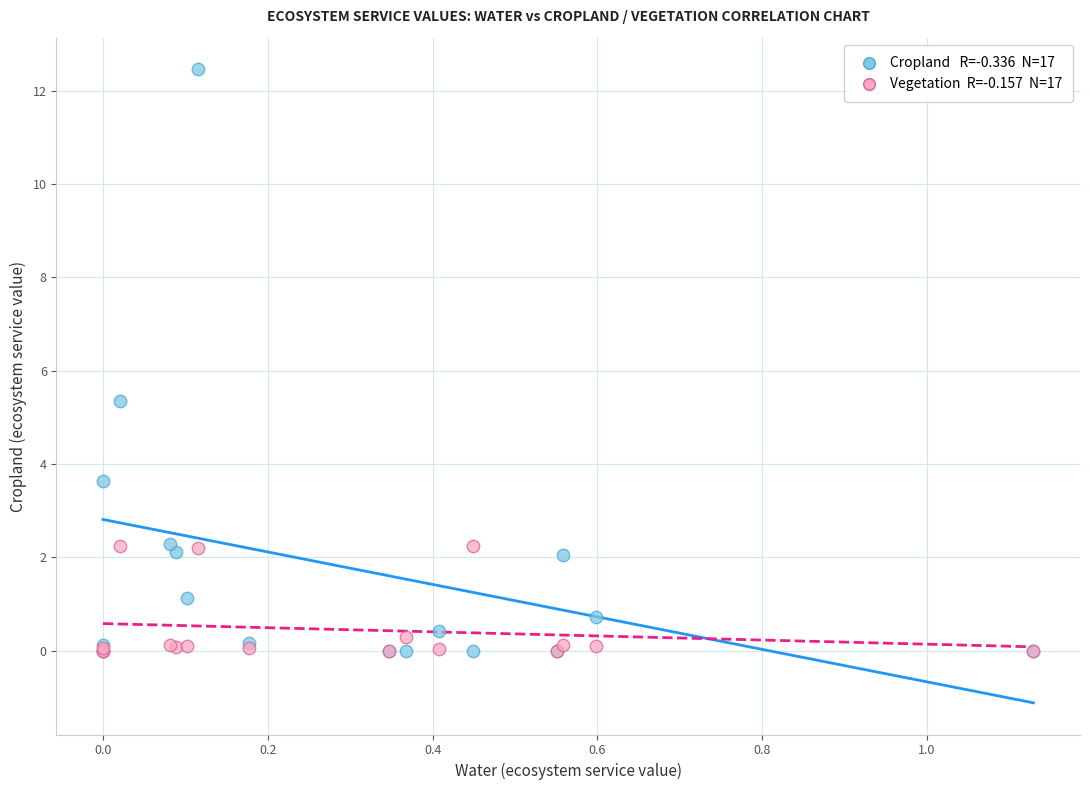

Across all series, what Y value is closest to 6?

5.4